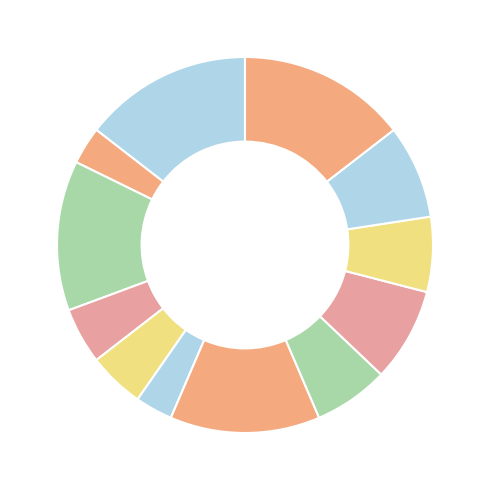

Rank the categories by value from lowest to highest.

Cluster 1, Cluster 5, Cluster 3, Cluster 4, Cluster 7, Cluster 9, Cluster 8, Cluster 10, Cluster 2, Cluster 6, Cluster 0, Cluster 11